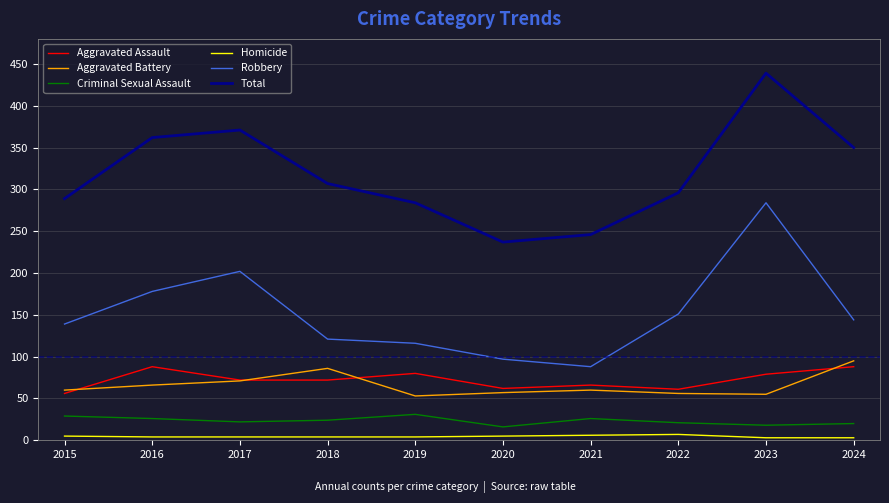

At which label does Total reach its peak?

2023